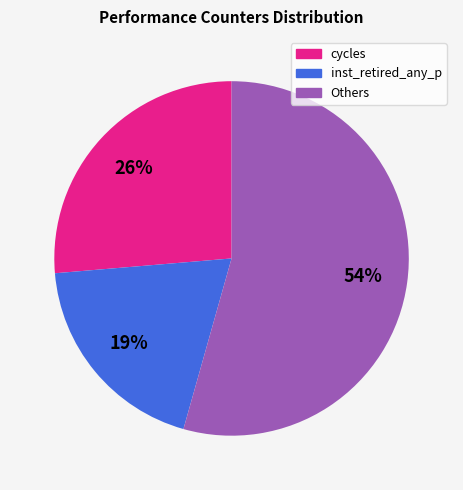

To the nearest percent, what is the difference between the largest and smallest slice percentages?

35%